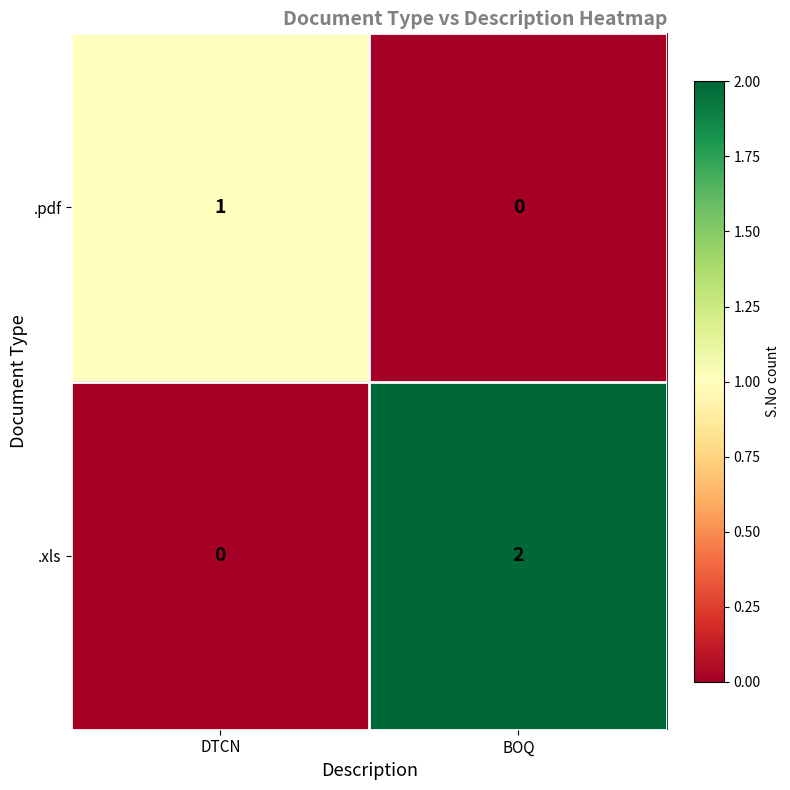

True or false: .xls has a value of 2 at BOQ.

True